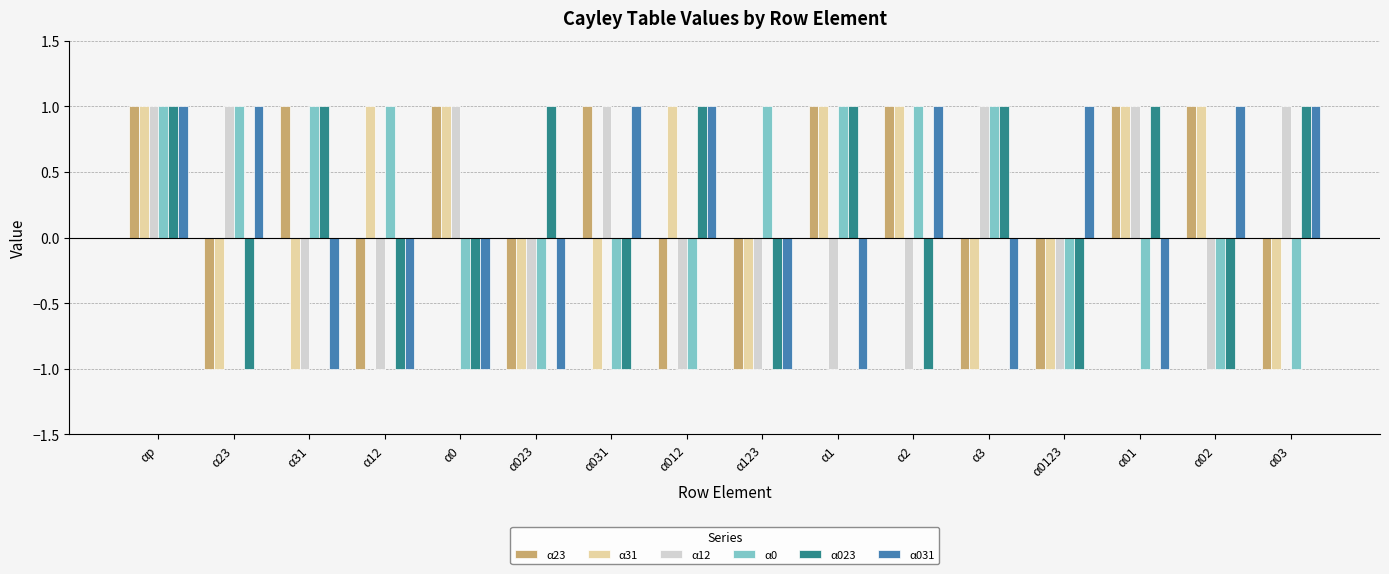

Is it true that α31 equals -1 at α123?

True